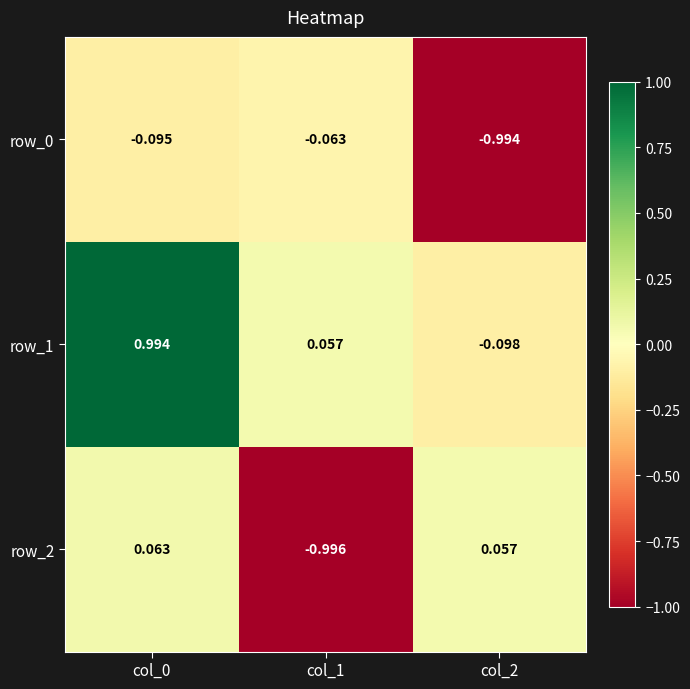

Which series has the largest total across all categories?

row_1